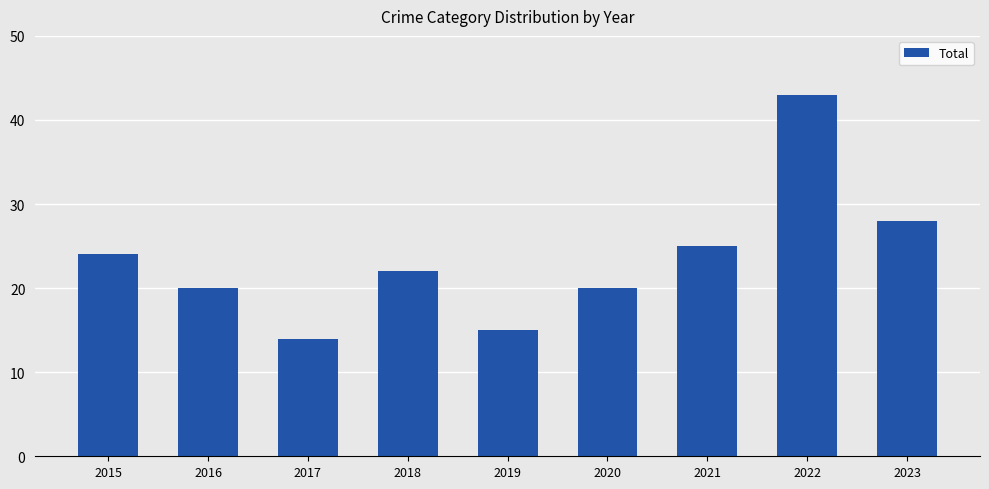

Between 2017 and 2018, which is larger?

2018